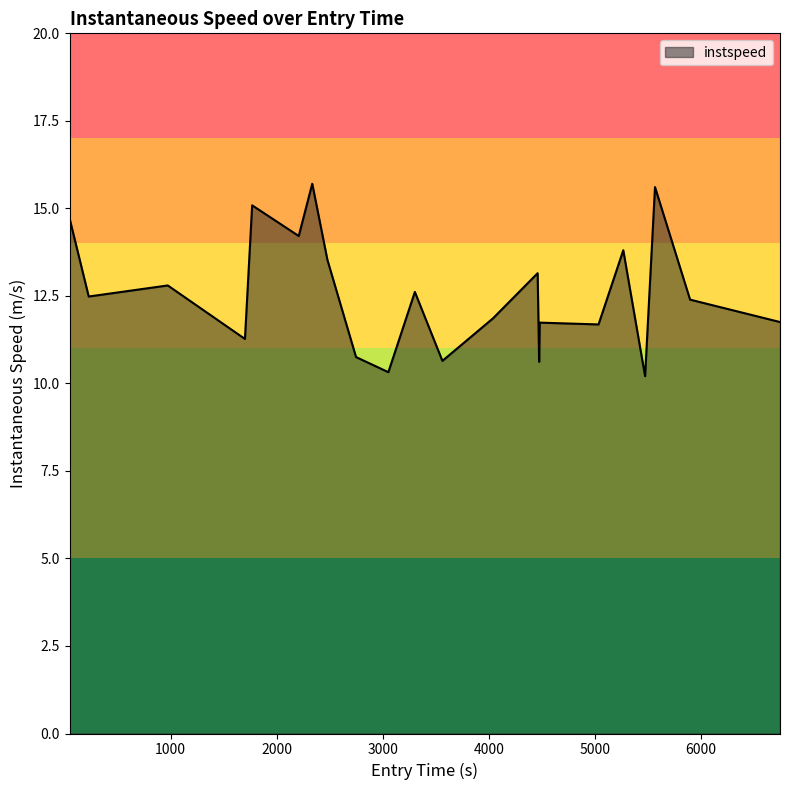

What is the maximum value shown in the chart?

15.7